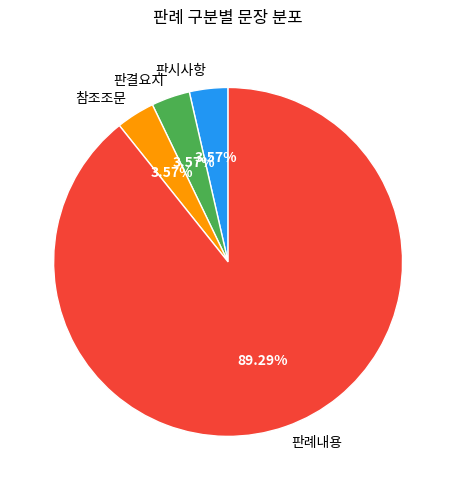

What is the largest slice in the pie chart?

판례내용